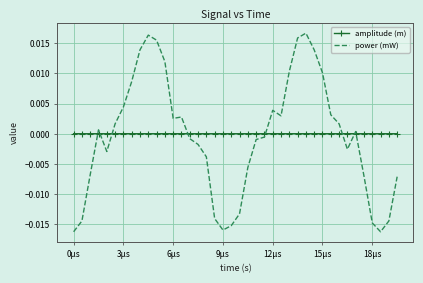

List the series in order of their peak value, highest first.

power (mW), amplitude (m)